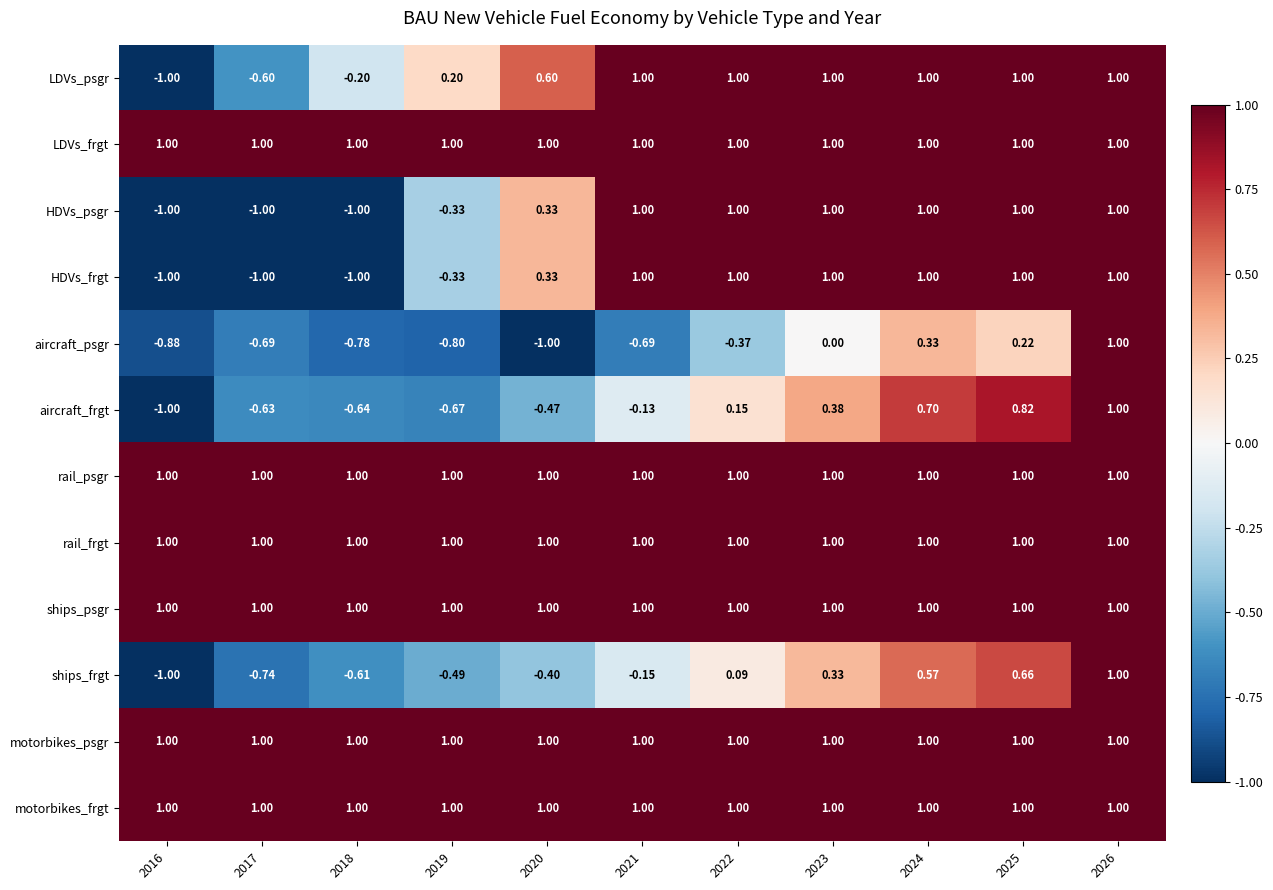

Between 2023 and 2026, which series saw the biggest shift?

aircraft_psgr